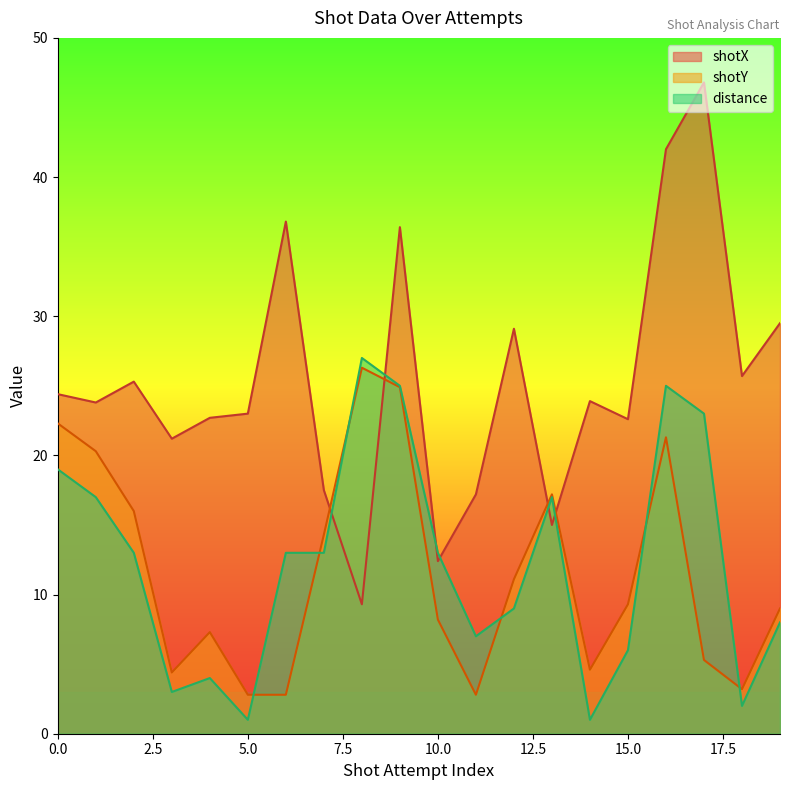

The value of distance at 4 is 1.2. True or false?

False